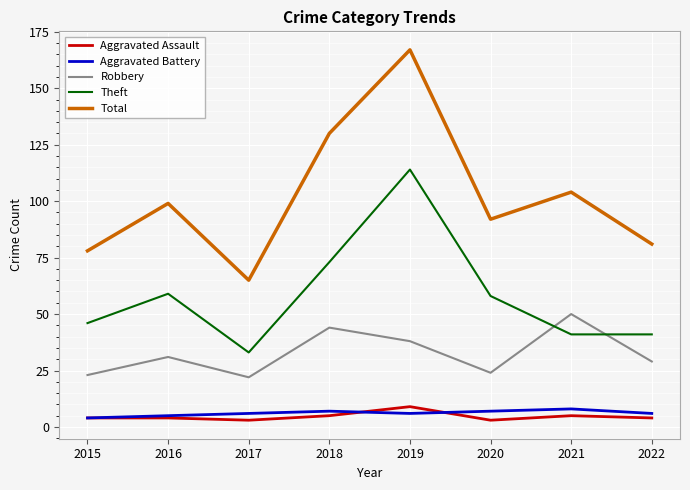

Does the chart have visible grid lines?

Yes